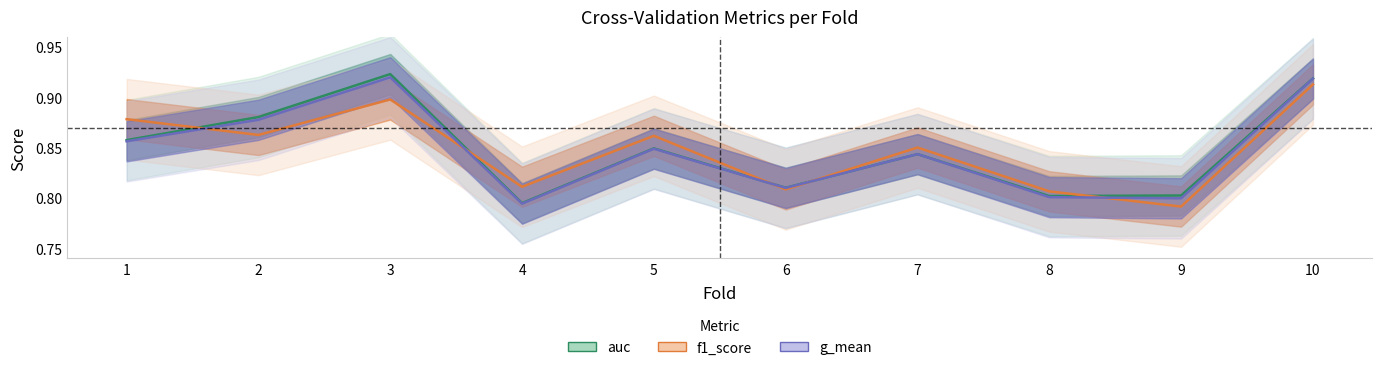

True or false: auc and g_mean intersect in this chart.

False